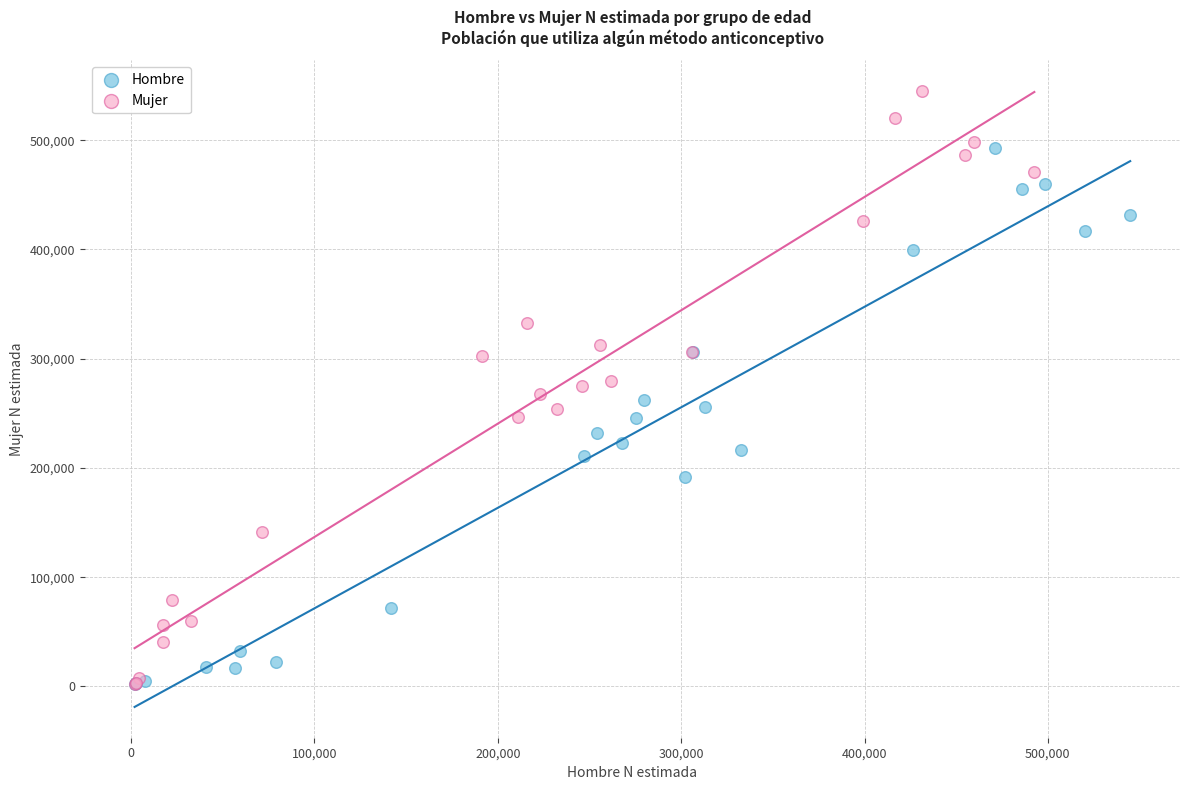

Which series has the largest Y range (max minus min)?

Mujer